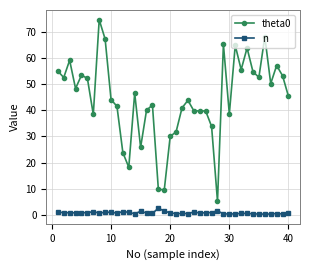

Which series has the largest total across all categories?

theta0